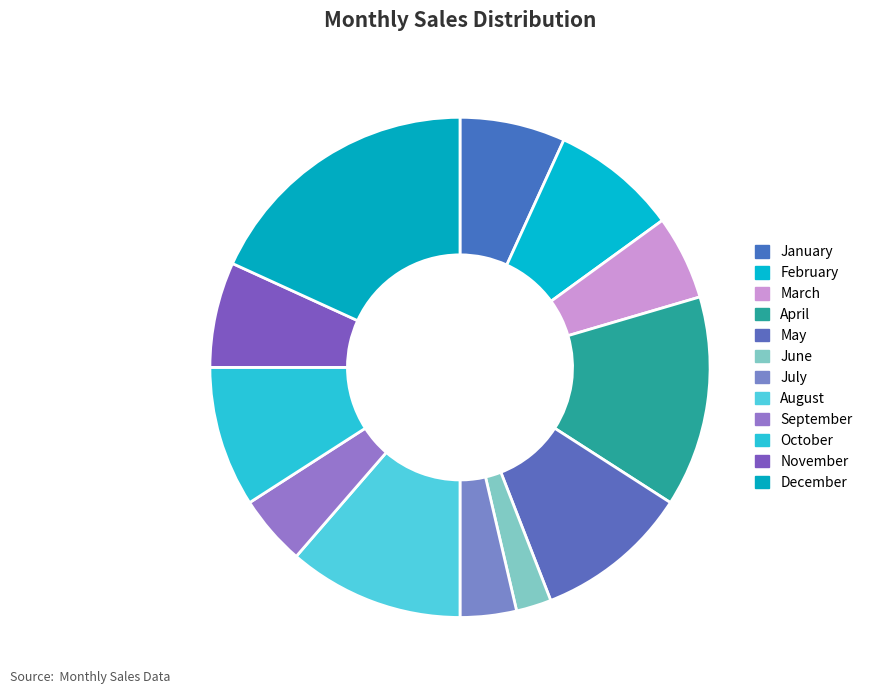

How many slices are in this pie chart?

12